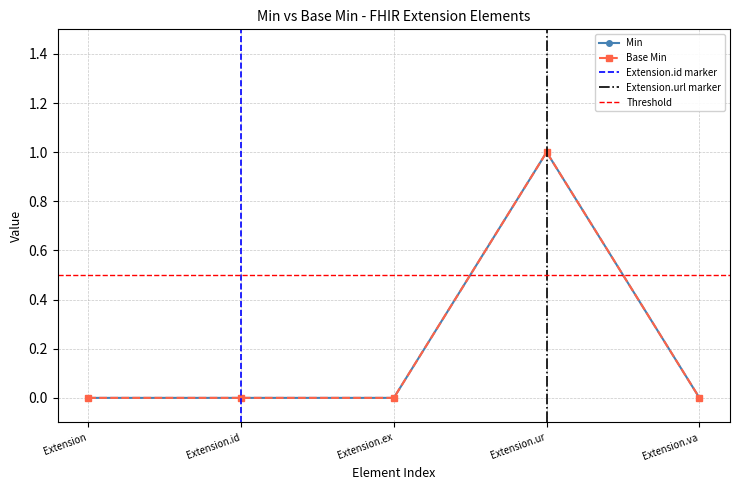

Where is the first local maximum for Min?

Extension.ur